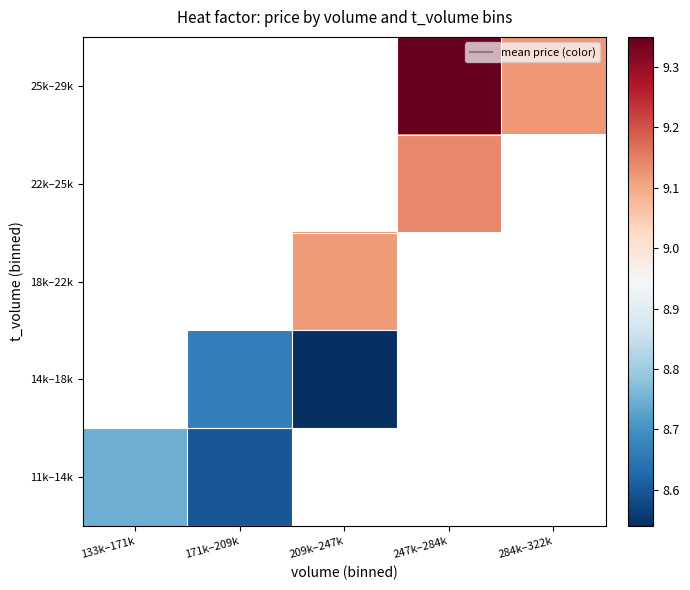

What is the greatest value displayed?

9.3